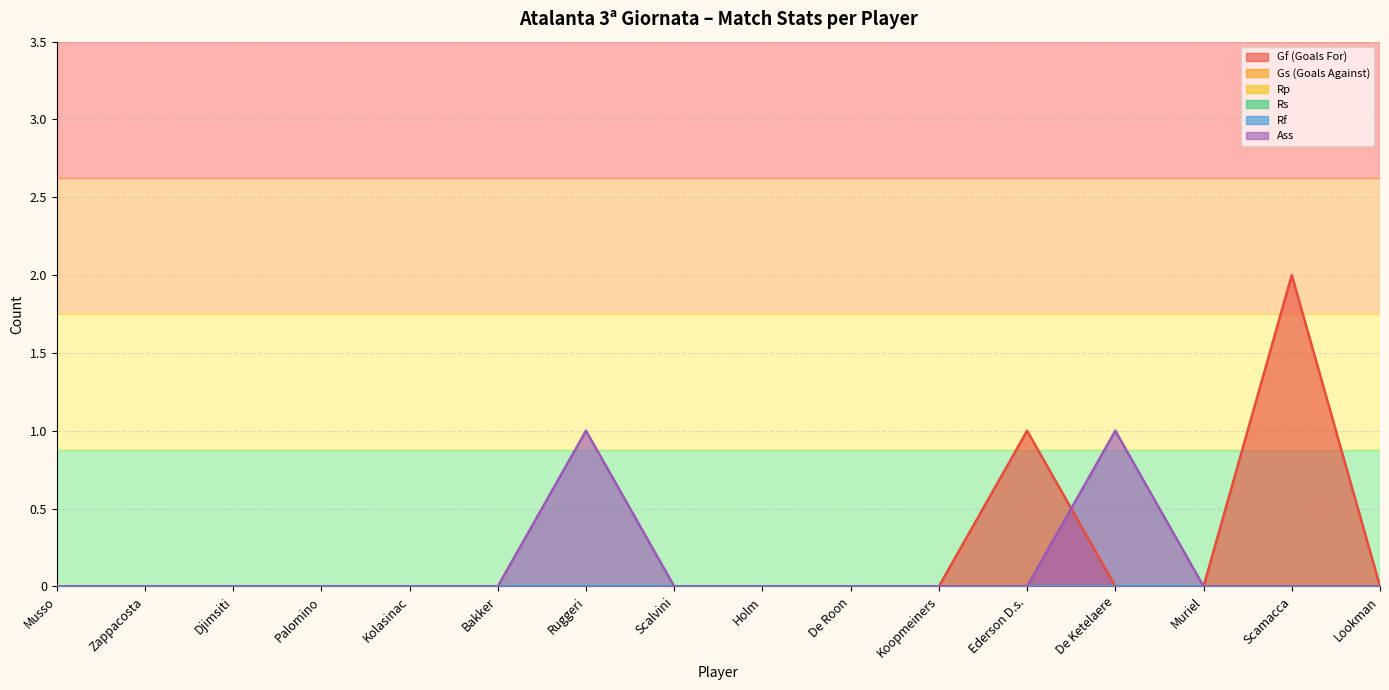

Reading left to right, list all the values displayed in this chart.

Gf (Goals For): 0	0	0	0	0	0	0	0	0	0	0	1	0	0	2	0
Gs (Goals Against): 0	0	0	0	0	0	0	0	0	0	0	0	0	0	0	0
Rp: 0	0	0	0	0	0	0	0	0	0	0	0	0	0	0	0
Rs: 0	0	0	0	0	0	0	0	0	0	0	0	0	0	0	0
Rf: 0	0	0	0	0	0	0	0	0	0	0	0	0	0	0	0
Ass: 0	0	0	0	0	0	1	0	0	0	0	0	1	0	0	0